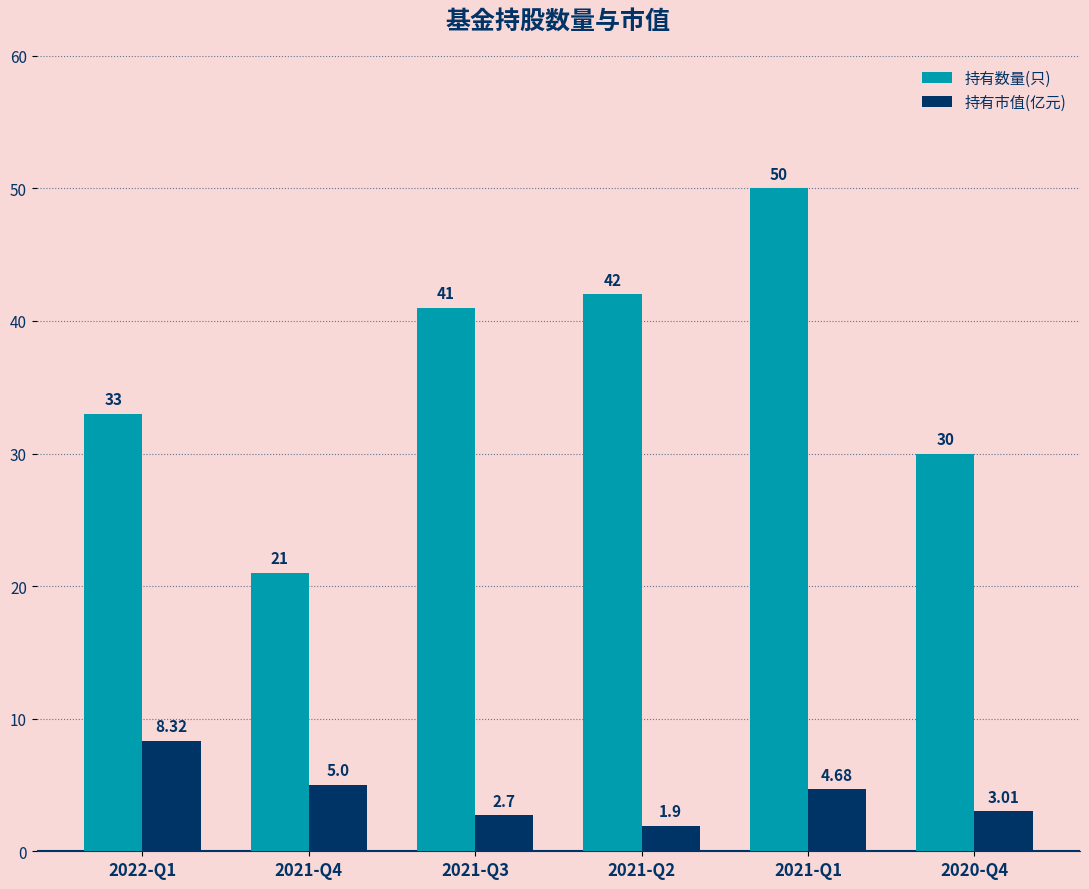

Which category has the highest value in the 持有数量(只) series?

2021-Q1